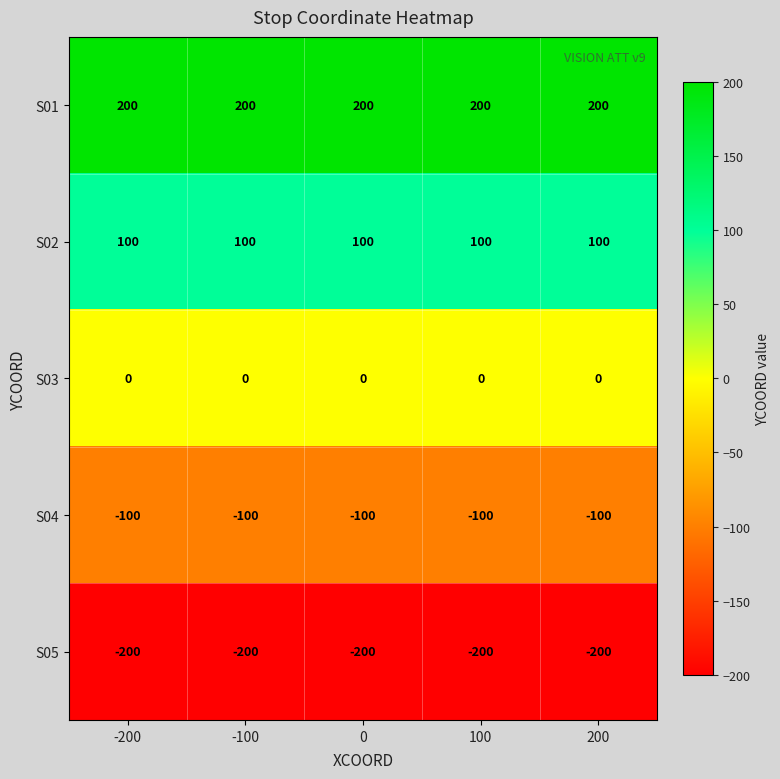

What is the maximum value for S05?

-200